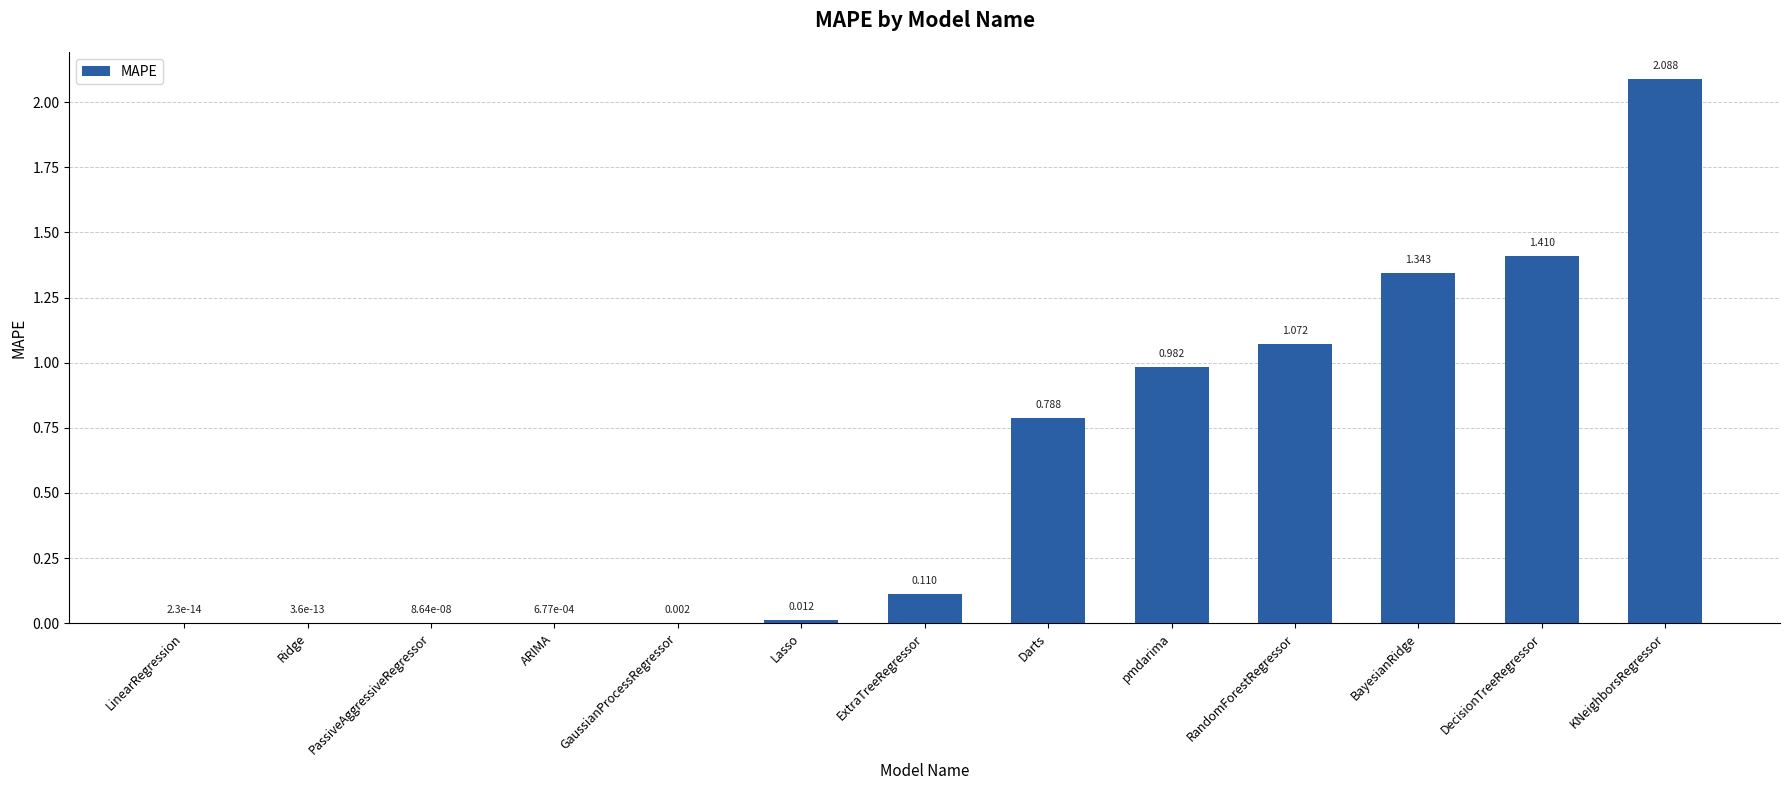

Between RandomForestRegressor and BayesianRidge, which is larger?

BayesianRidge